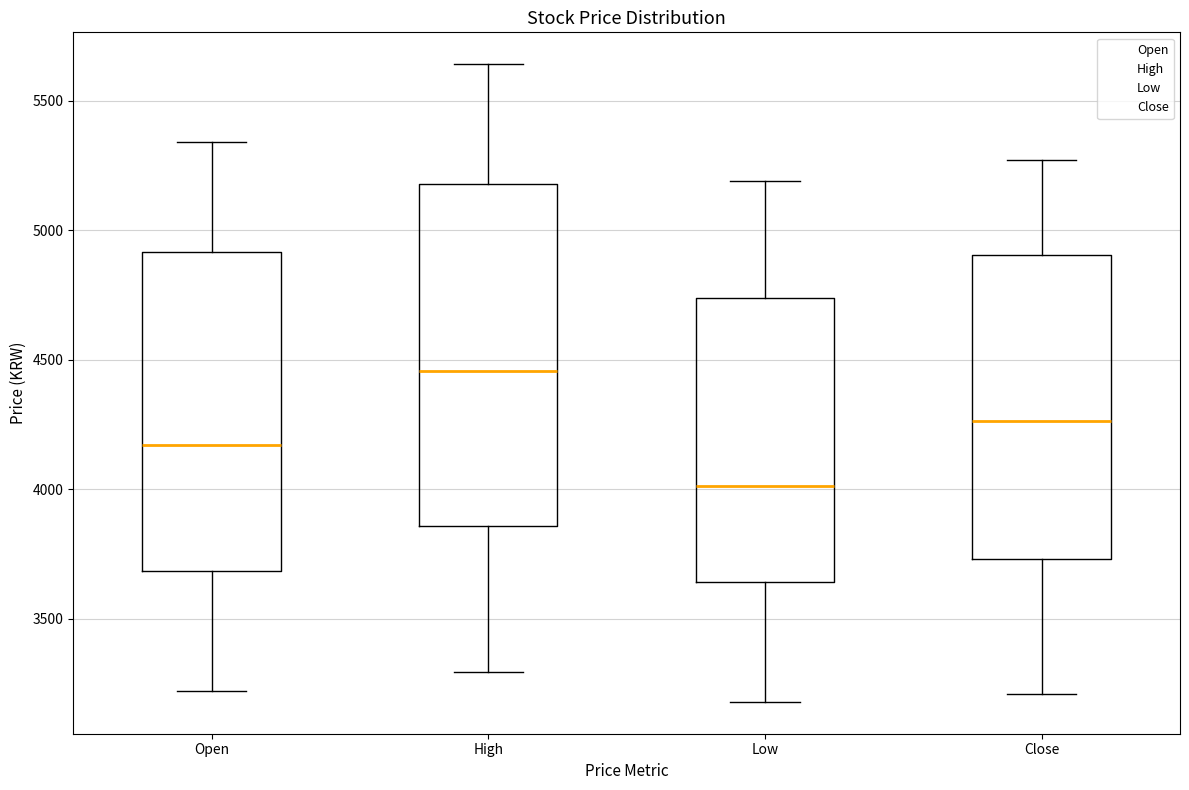

Comparing the boxes themselves (not the whiskers), which one is the tallest?

High